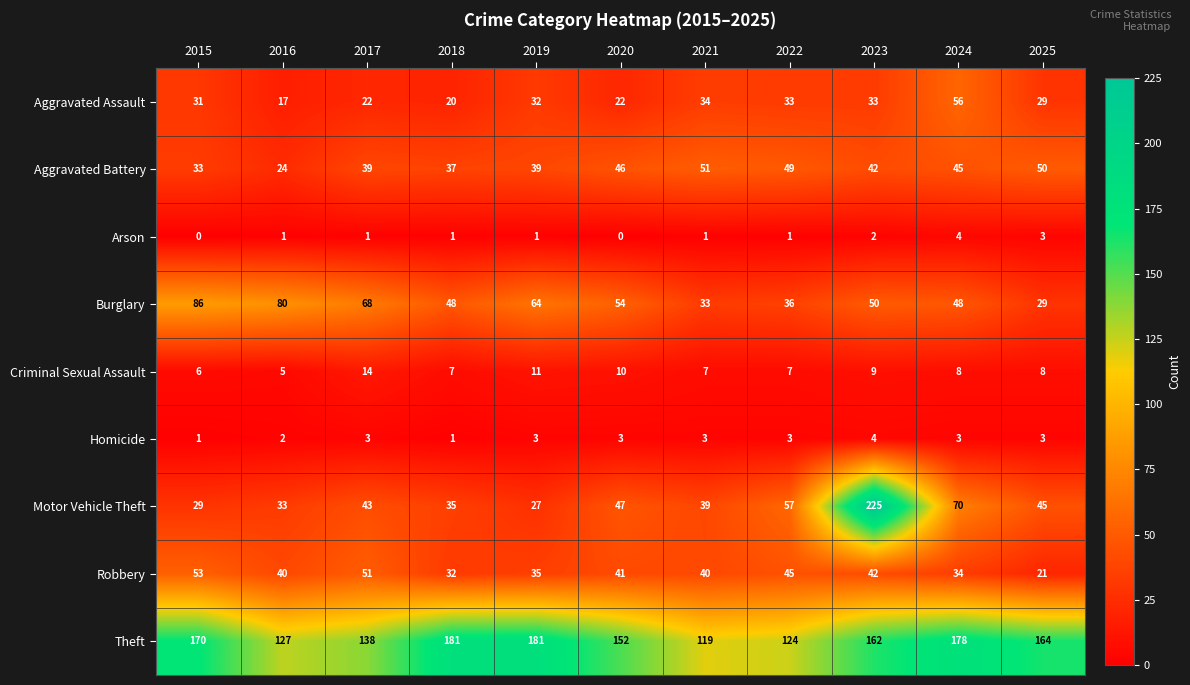

How many data points in Theft are less than 162?

5